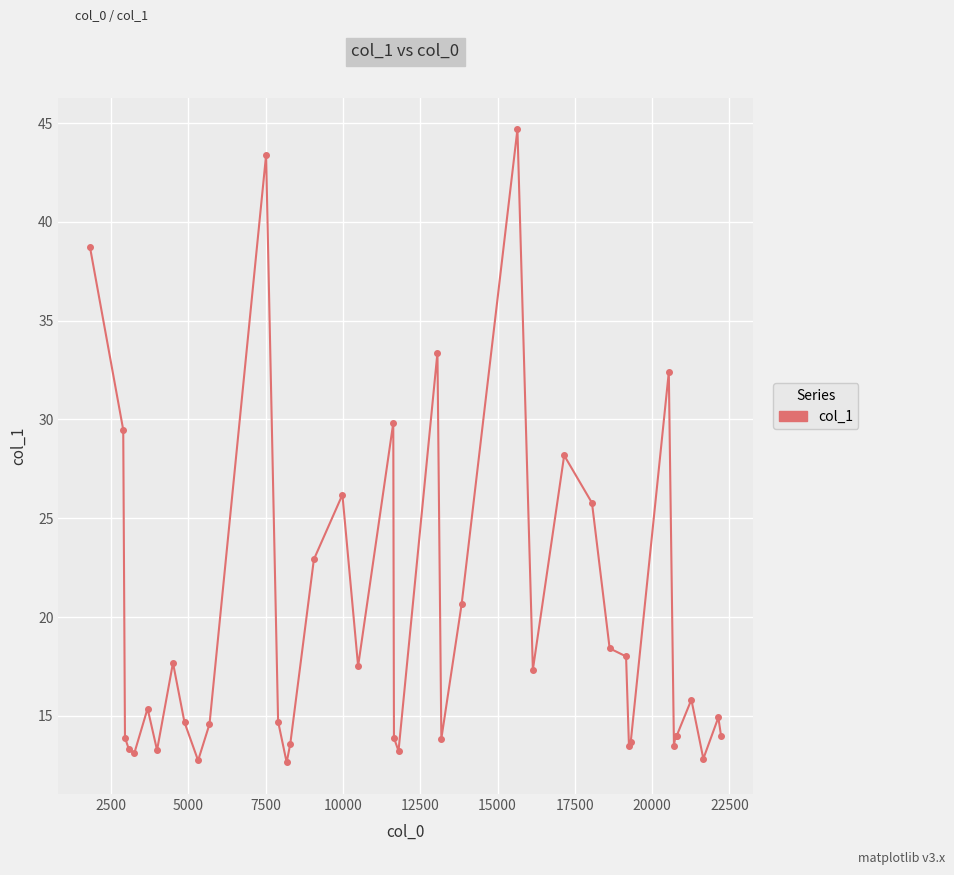

How many distinct data groups are displayed?

1